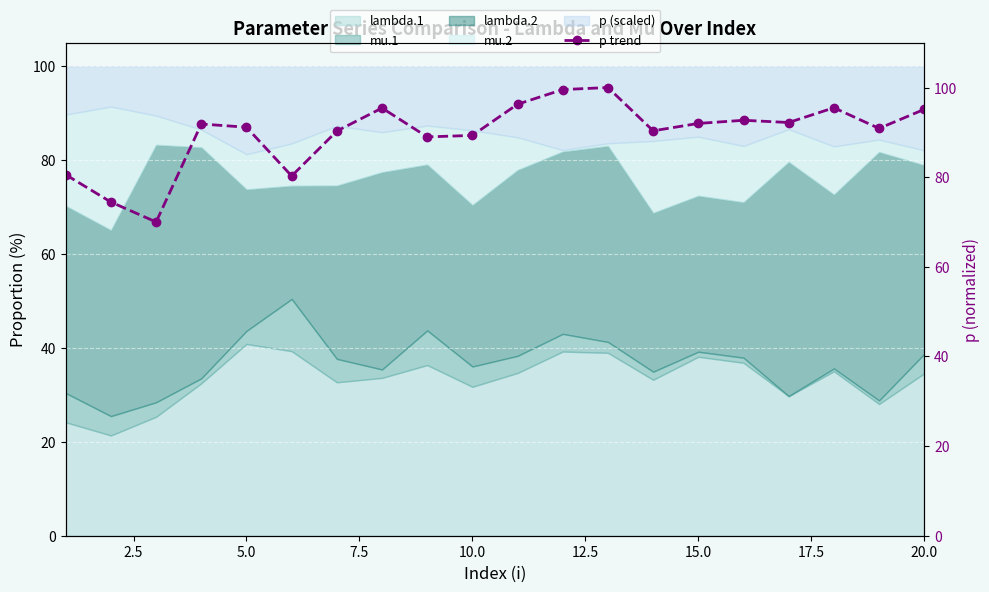

What is the lowest value of the lambda.1 series?

21.4